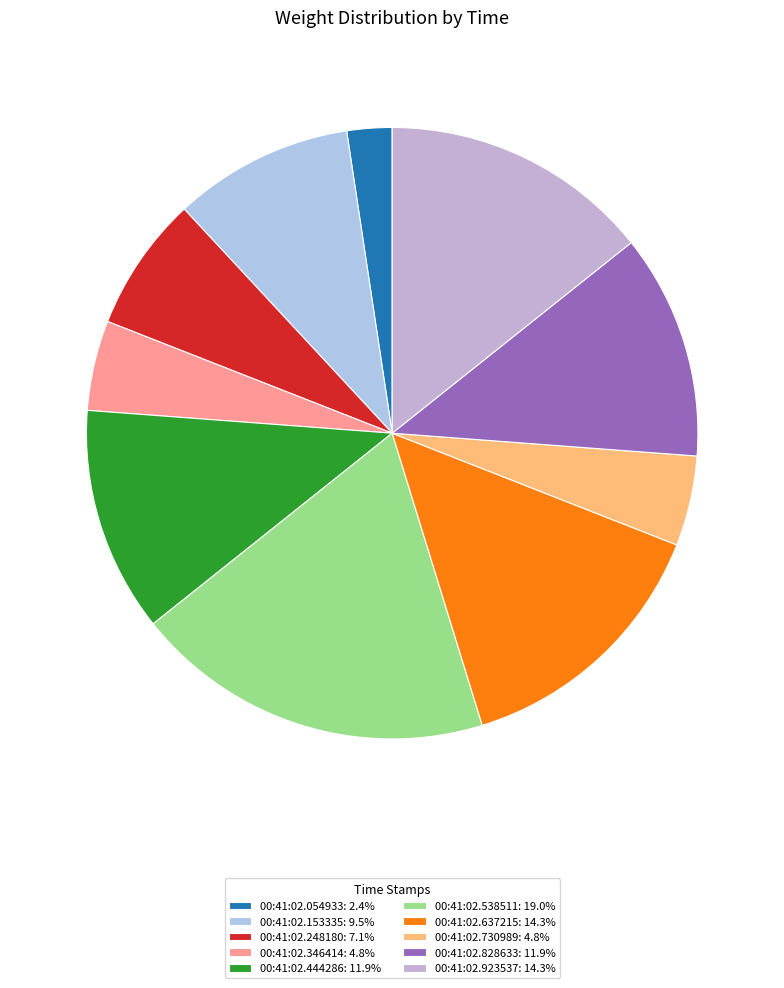

True or false: 00:41:02.828633 accounts for 6% of the total.

False